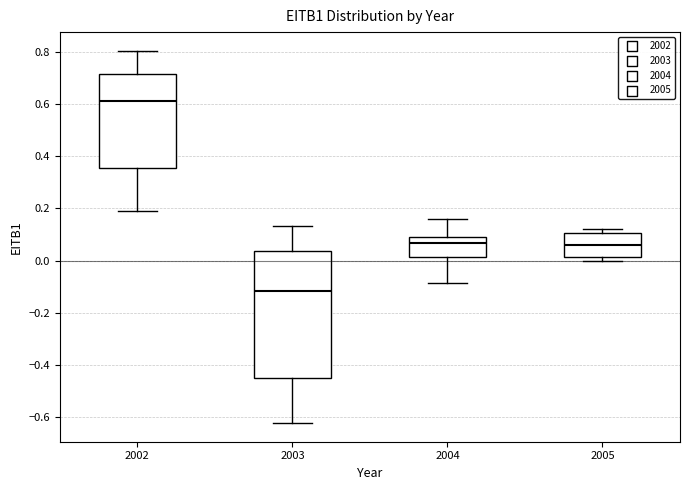

Reading left to right, transcribe this box plot: for each box, give where its median line is, the range the box spans, and where its two whiskers end, as read against the y-axis. The values are not printed on the chart, so give them approximately, as read against the axis.

2002: median 0.62, box 0.36 to 0.72, whiskers 0.20 to 0.80
2003: median -0.12, box -0.44 to 0.04, whiskers -0.62 to 0.14
2004: median 0.06, box 0.02 to 0.10, whiskers -0.08 to 0.16
2005: median 0.06, box 0.02 to 0.10, whiskers 0.00 to 0.12